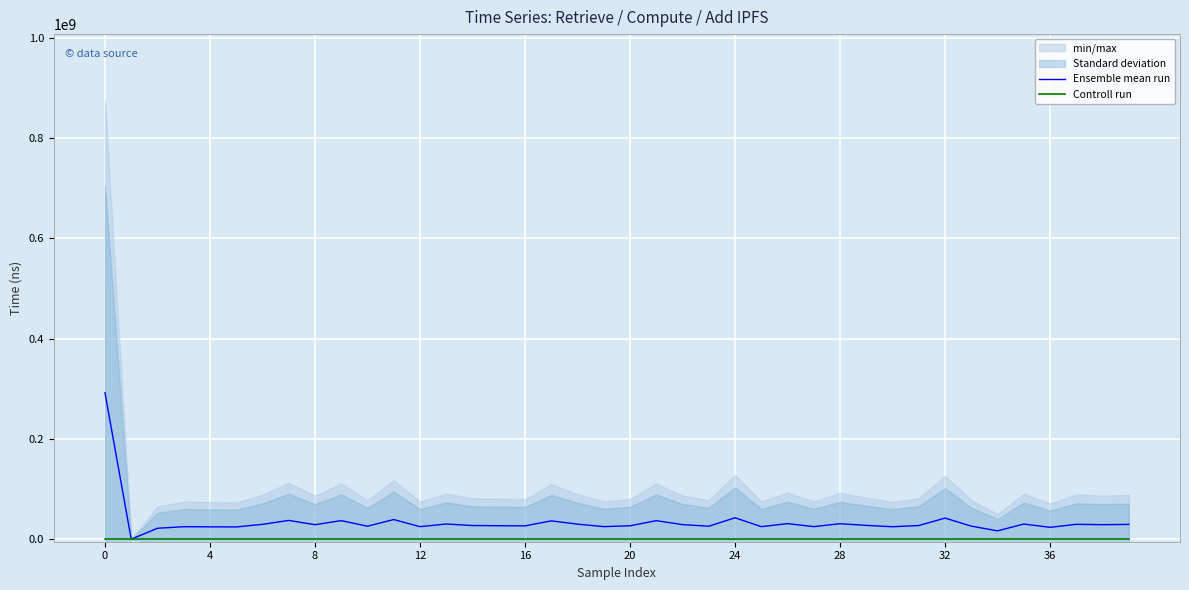

Between 19 and 30, which is larger?

19